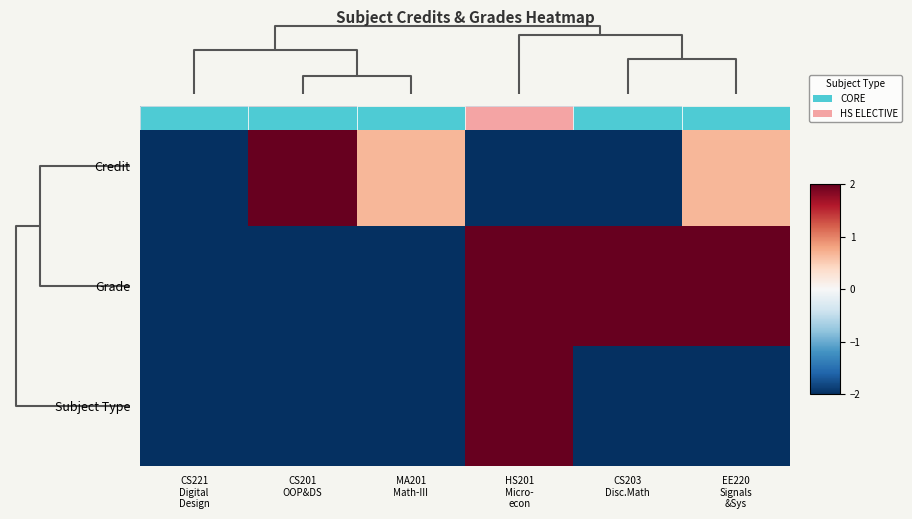

List the series in order of their overall mean, highest first.

Grade, Credit, Subject Type